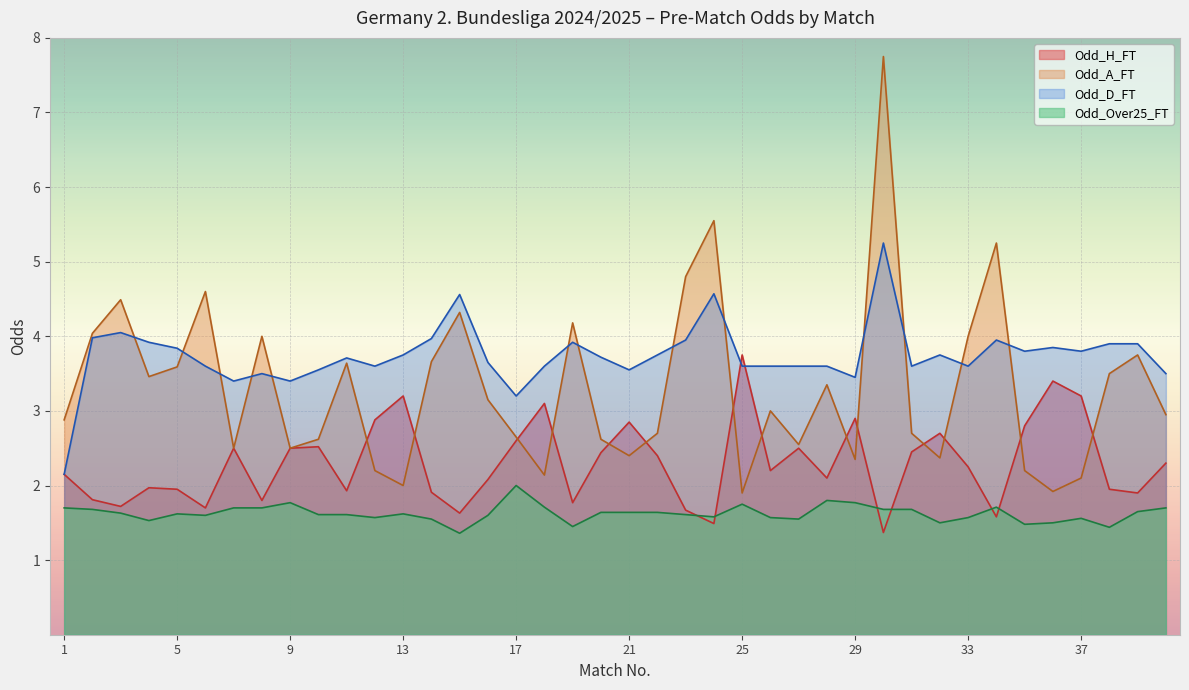

List the labels in order of Odd_A_FT value, largest first.

30, 24, 34, 23, 6, 3, 15, 19, 2, 8, 33, 39, 14, 11, 5, 38, 4, 28, 16, 26, 40, 1, 22, 31, 17, 10, 20, 27, 7, 9, 21, 32, 29, 12, 35, 18, 37, 13, 36, 25